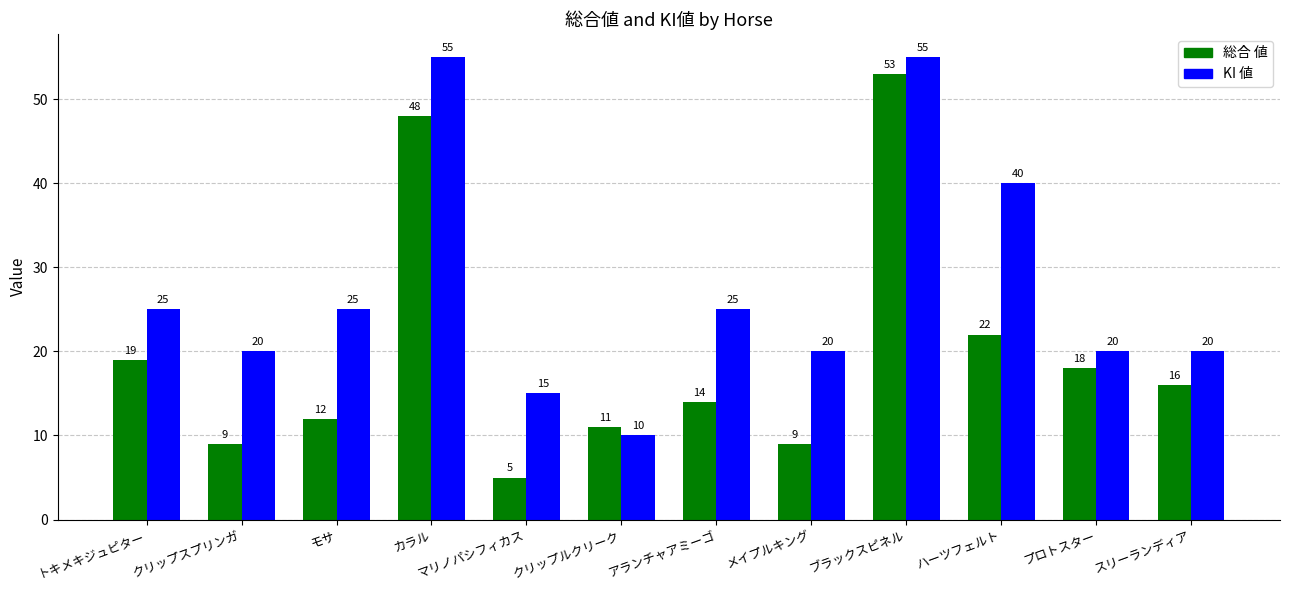

What position from the left is マリノパシフィカス?

5